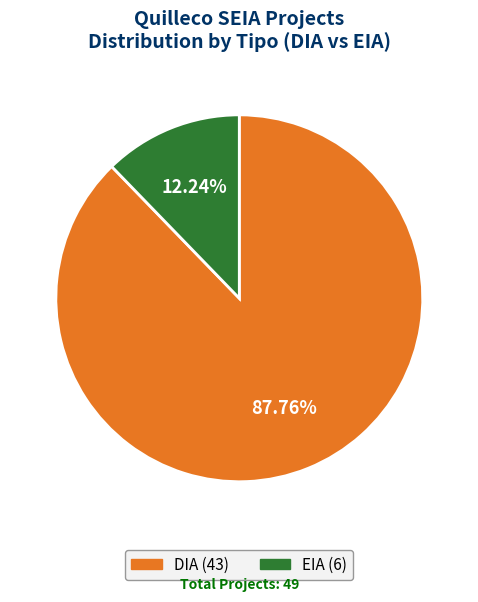

To the nearest percent, what is the combined percentage of DIA and EIA?

100%